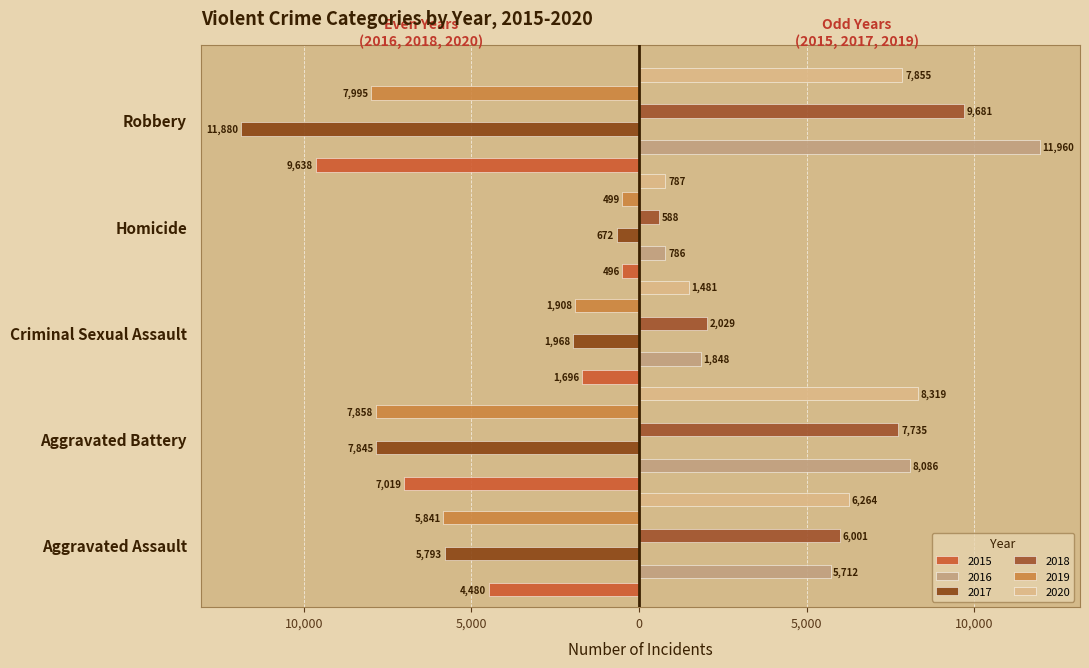

Which has a higher value, Homicide or Aggravated Battery?

Homicide